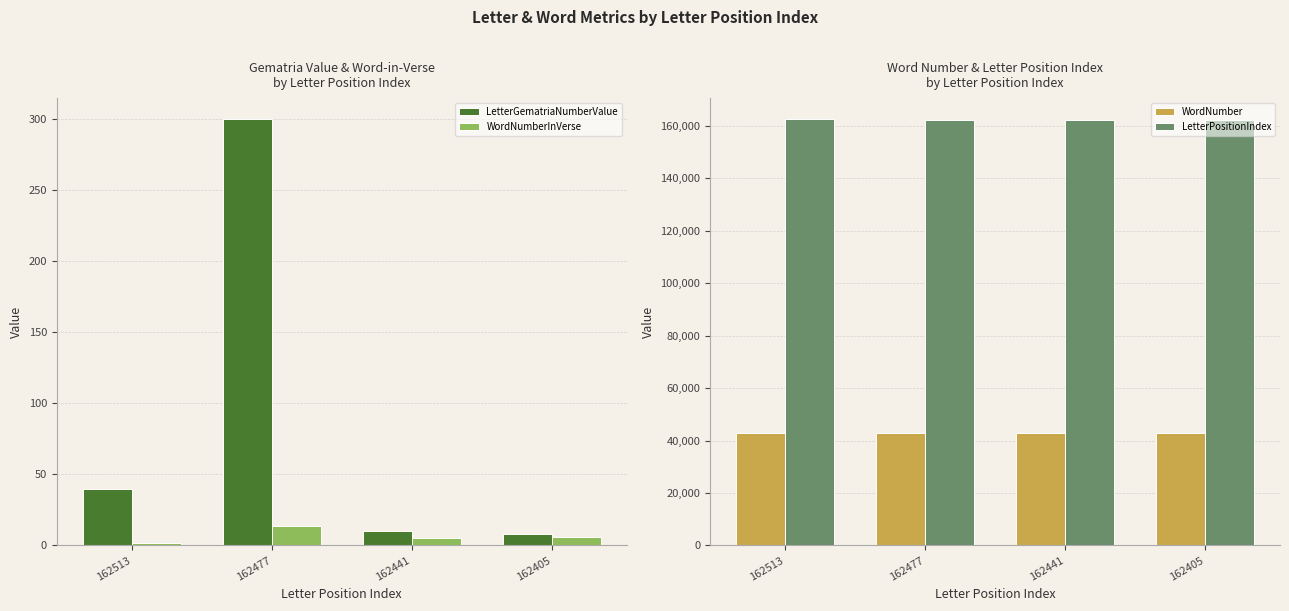

Does the chart contain stacked bars?

No